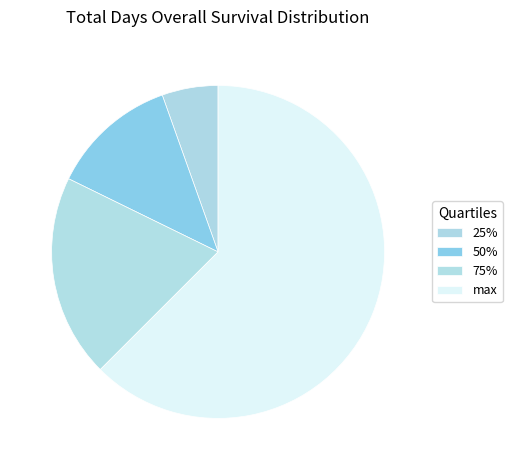

True or false: 25% accounts for 5% of the total.

True